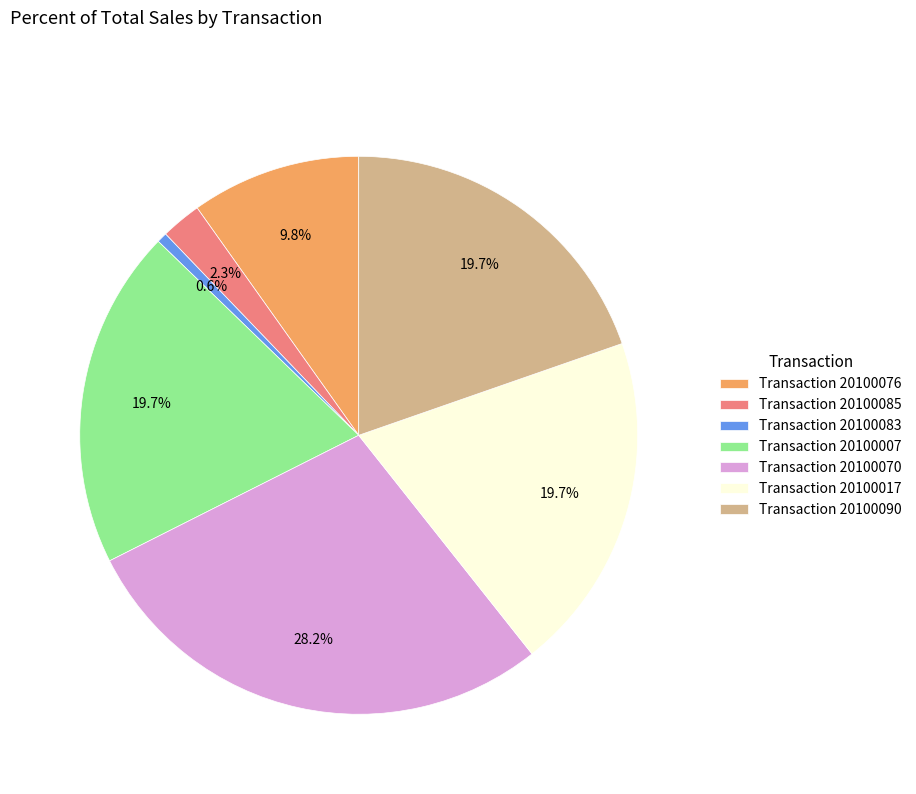

How many segments does this pie chart have?

7